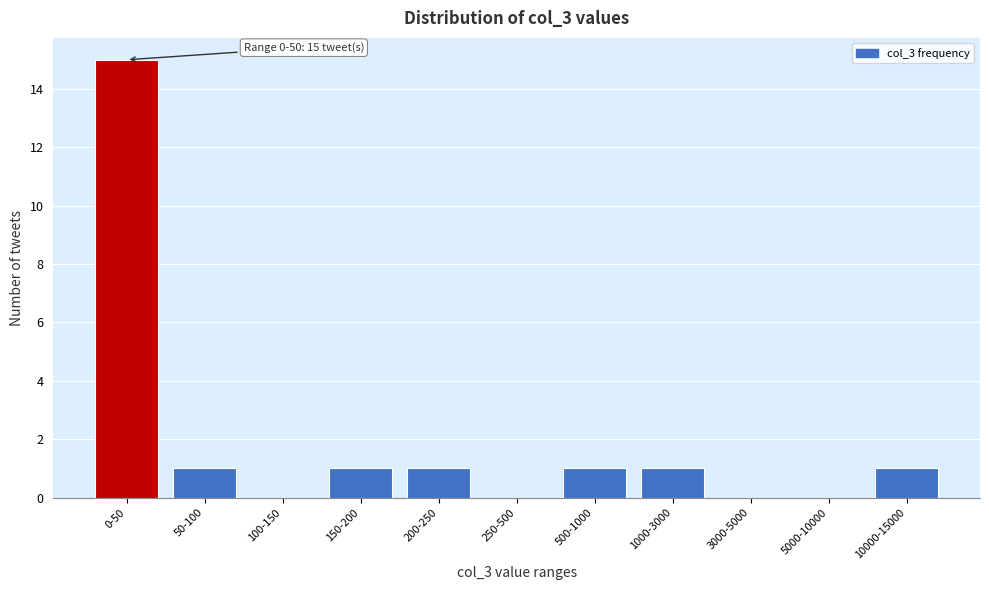

Reading left to right, list all the values displayed in this chart.

0-50=15	50-100=1	100-150=0	150-200=1	200-250=1	250-500=0	500-1000=1	1000-3000=1	3000-5000=0	5000-10000=0	10000-15000=1